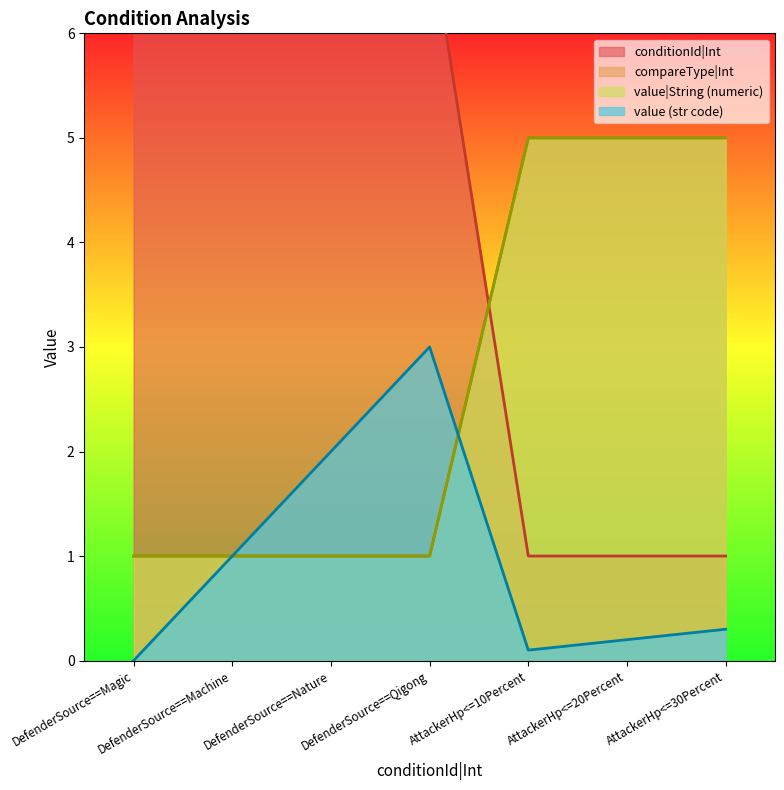

What is the average value of the value_str_code series?

0.9